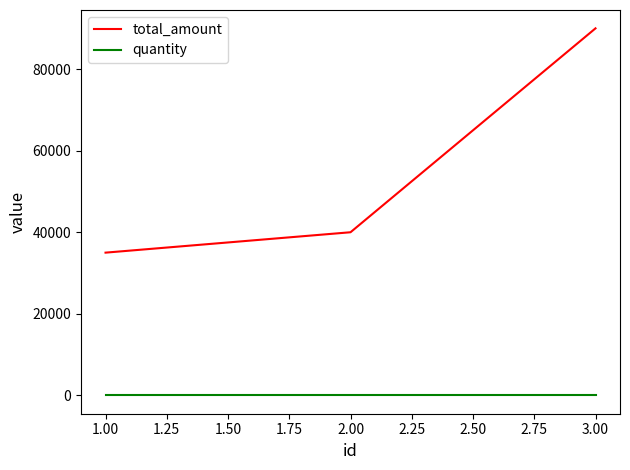

At which label is total_amount closest to 62500?

2.00